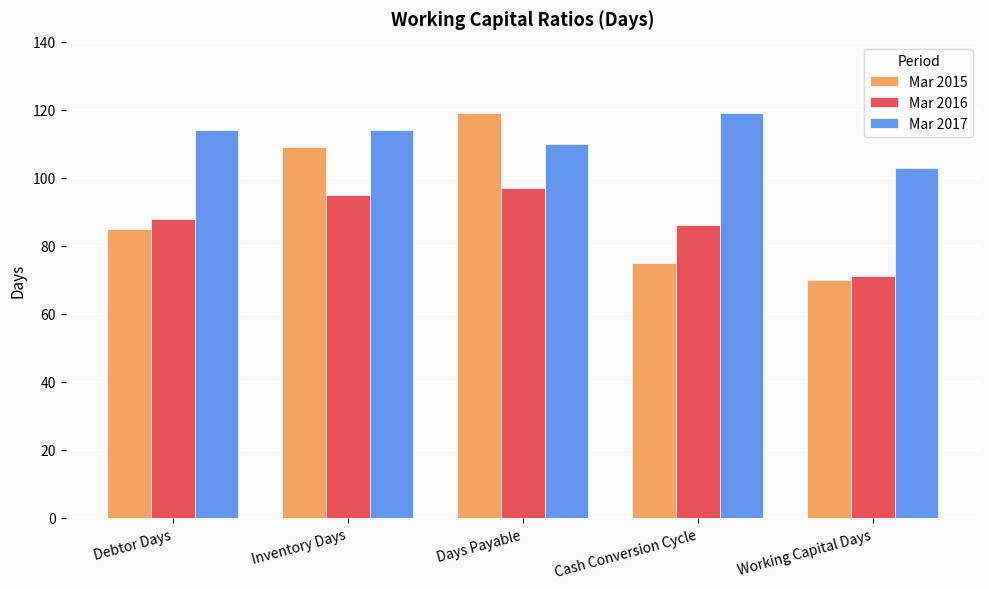

Is the value of Mar 2015 at Days Payable greater than the value of Mar 2016 at Debtor Days?

Yes